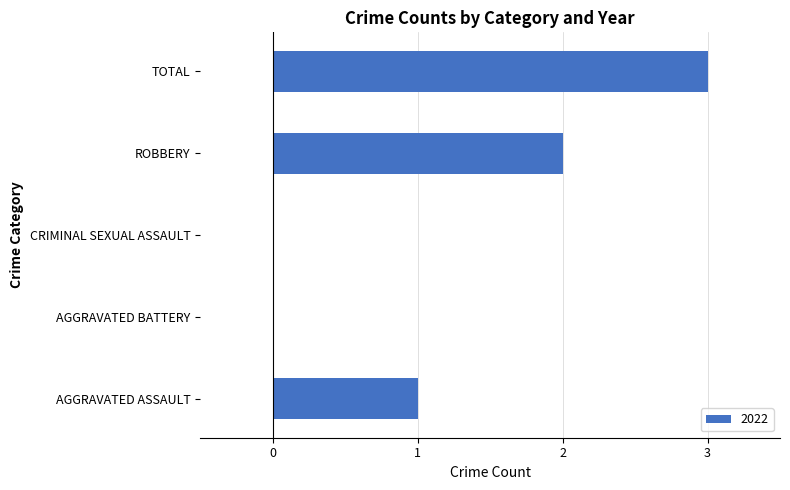

At which category does the chart reach its peak across all series?

TOTAL